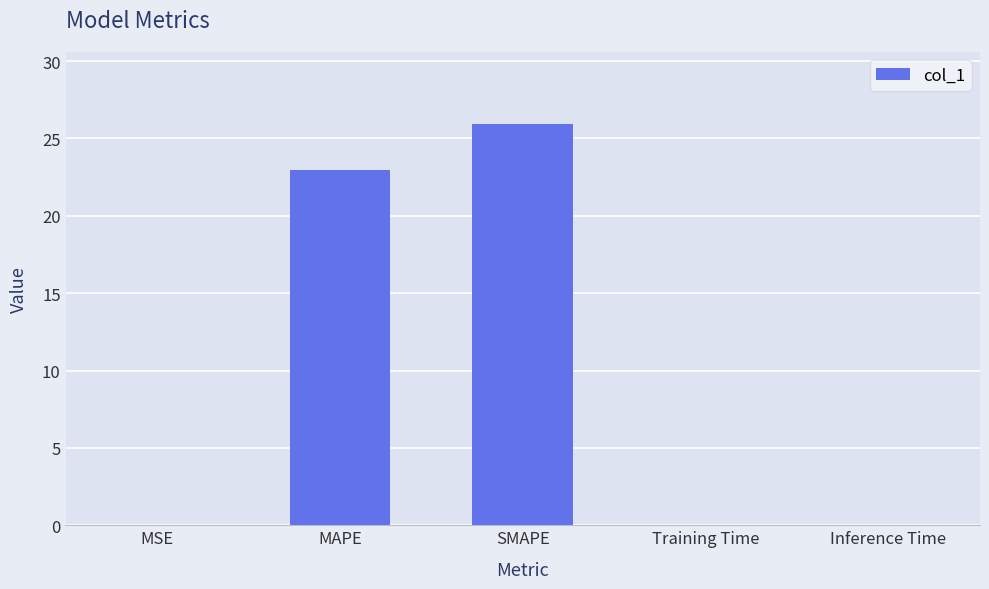

Are the bars horizontal?

No